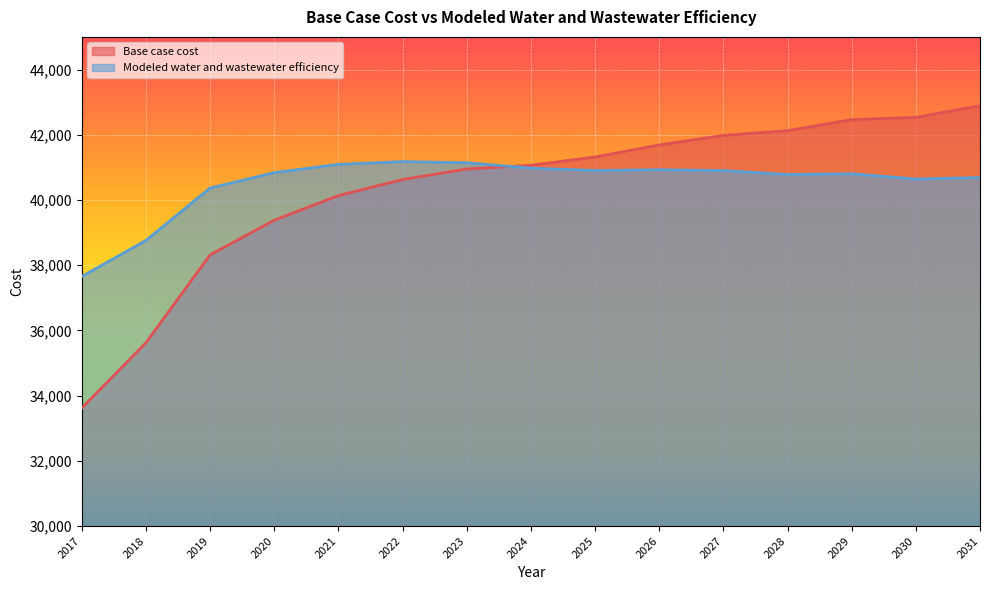

How many interior local valleys does the Modeled water and wastewater efficiency series have?

3